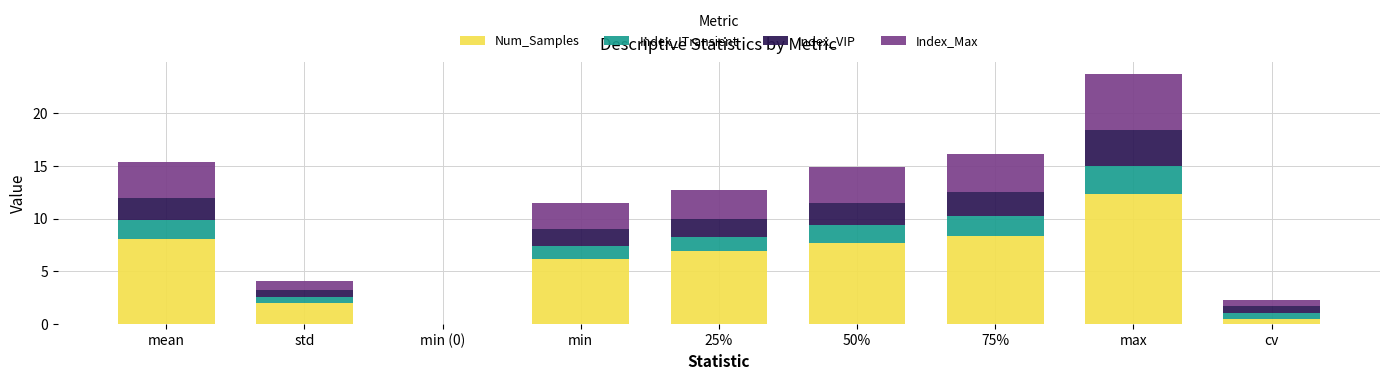

What is the highest value of the Num_Samples series?

12.3